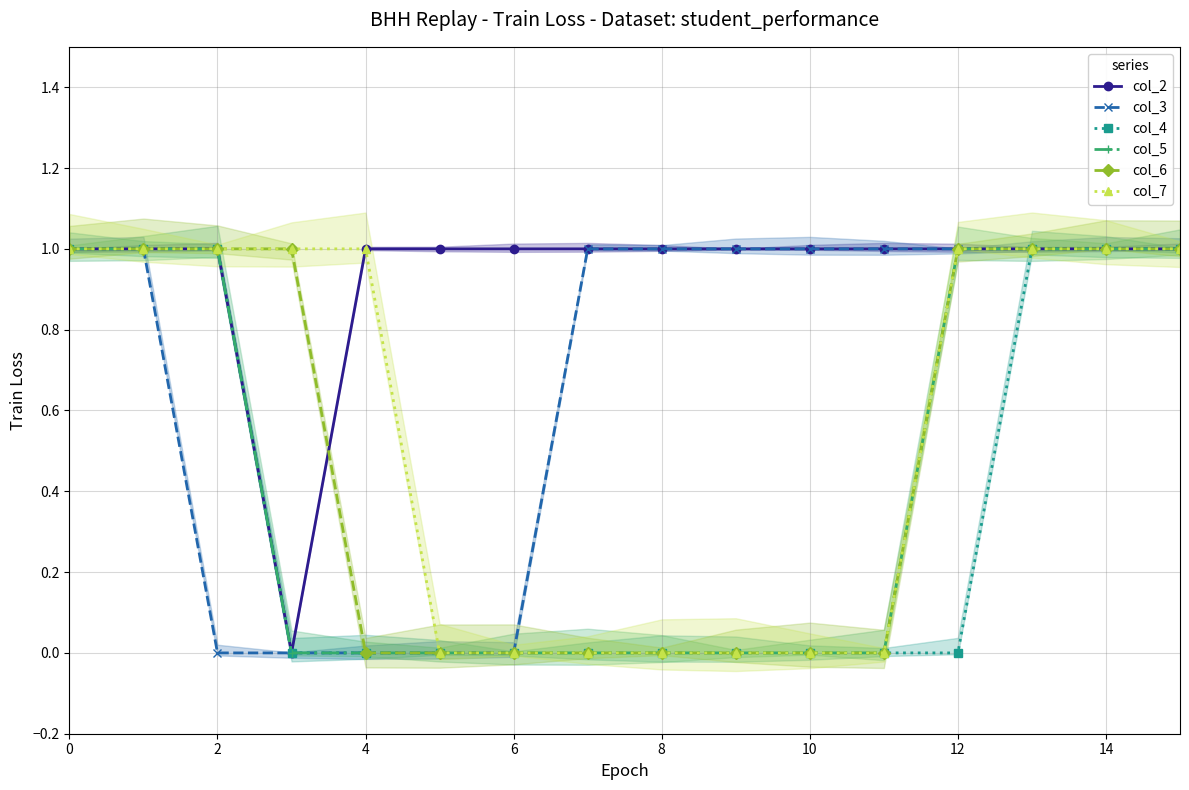

How many values in col_2 are above zero?

15